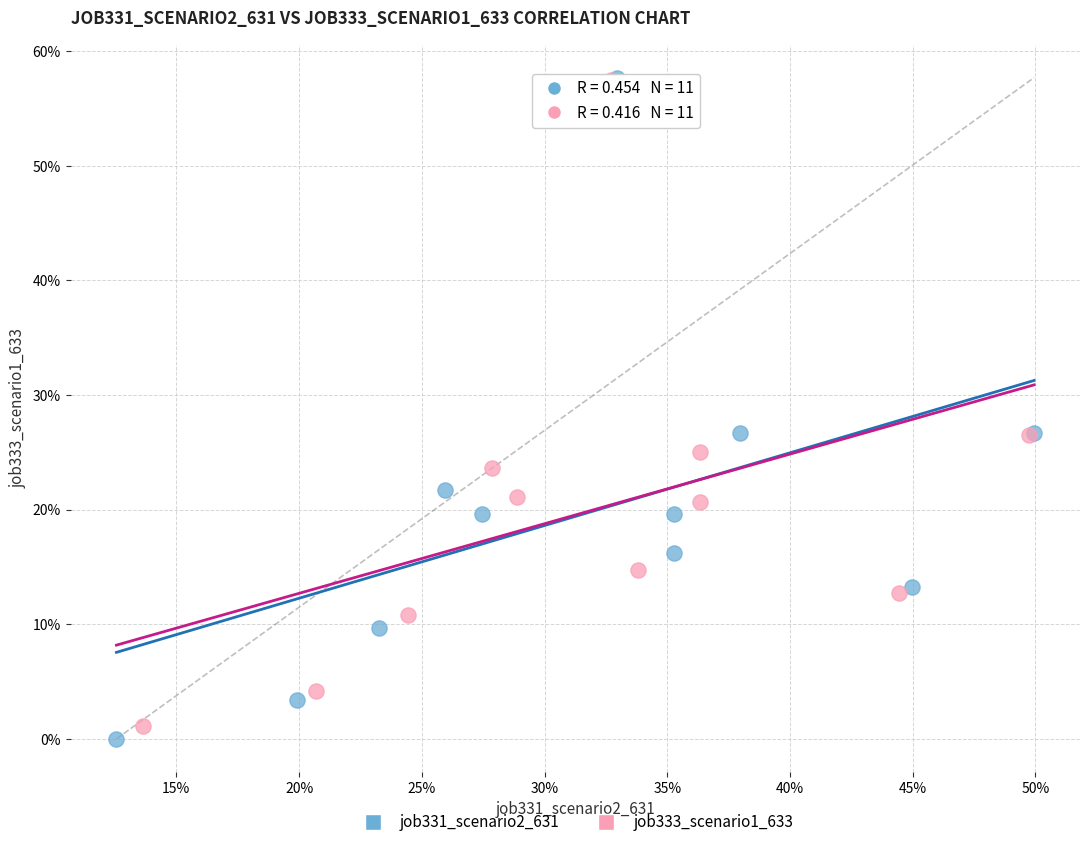

What are all the series names shown in the legend?

job331_scenario2_631, job333_scenario1_633